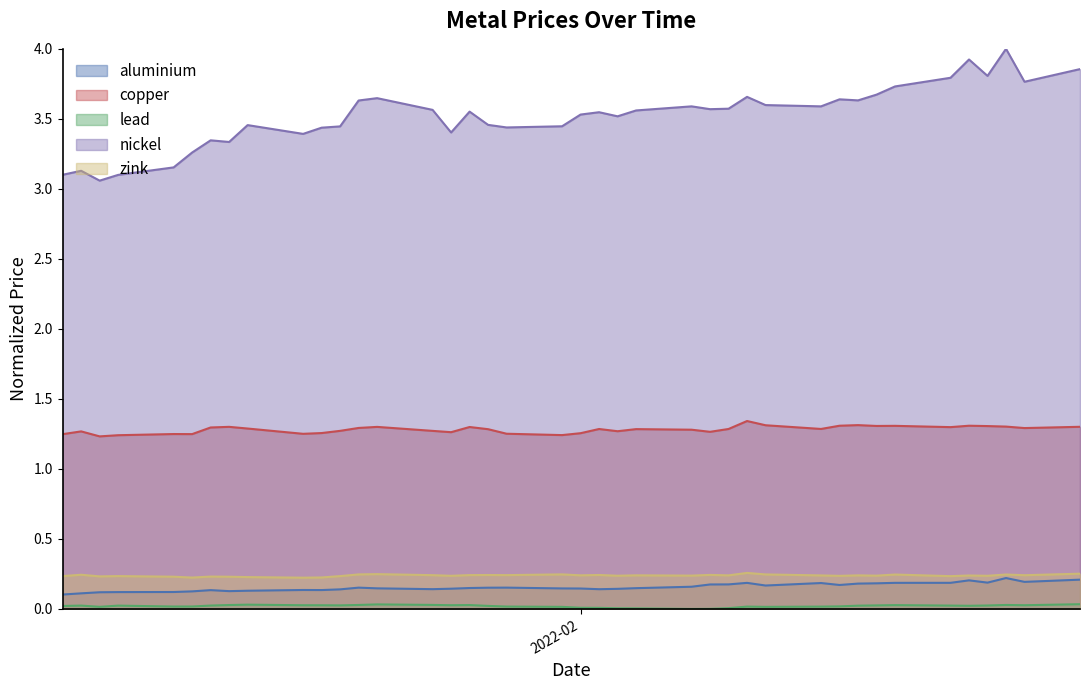

Which series has the largest total across all categories?

nickel